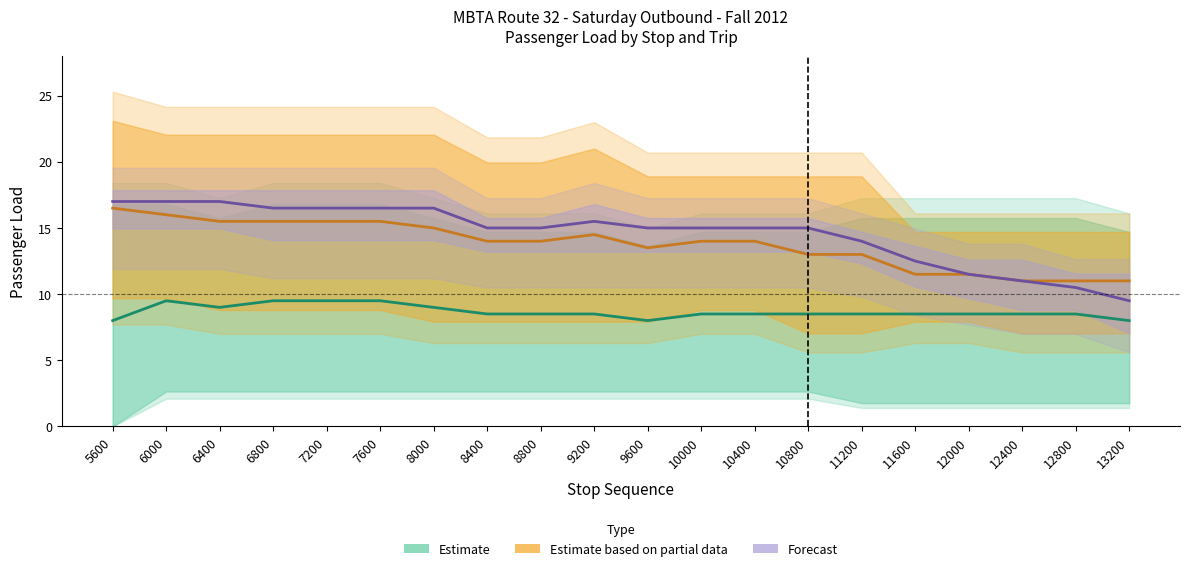

What is the value of the Estimate point at the 11th from the left?

8.0